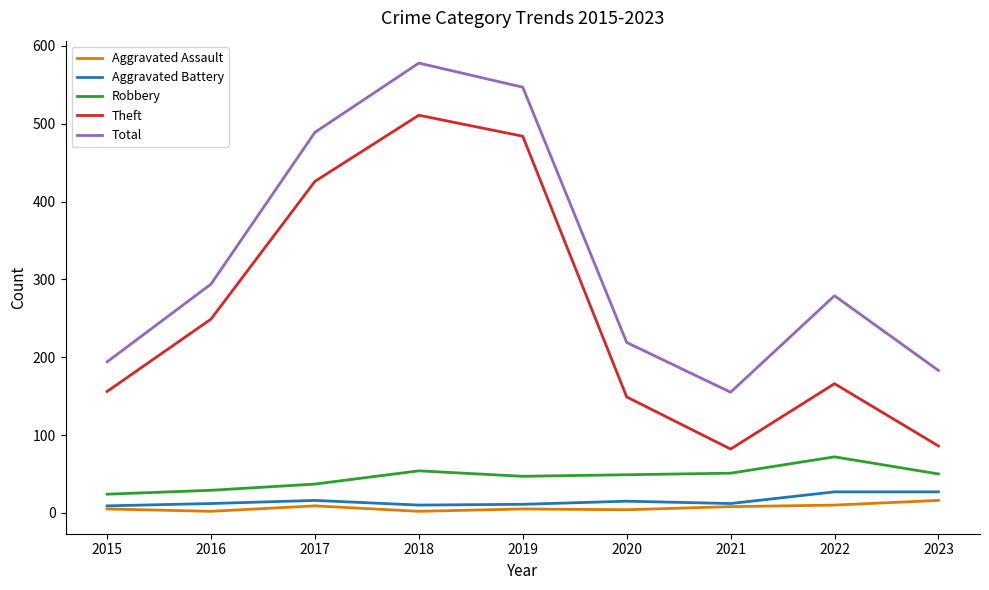

Is it true that Aggravated Battery equals 9 at 2015?

True